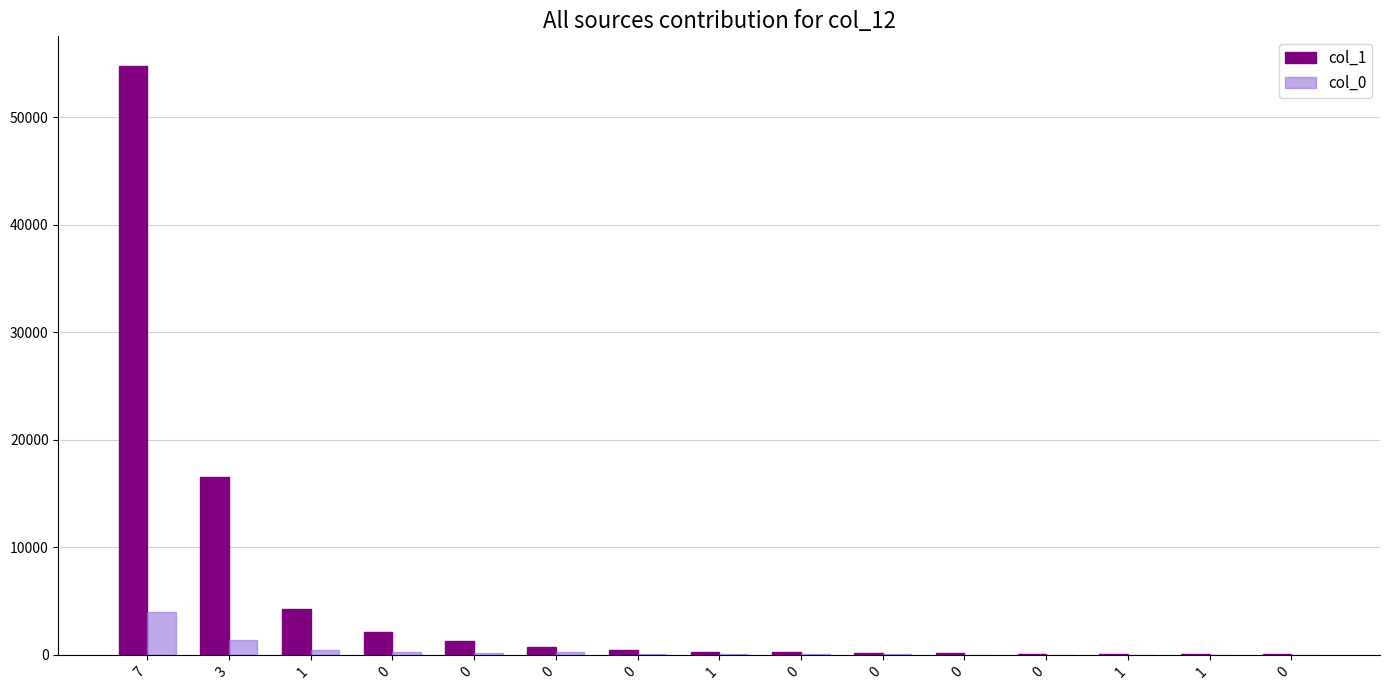

The col_1 series shows 86 at 1. True or false?

False